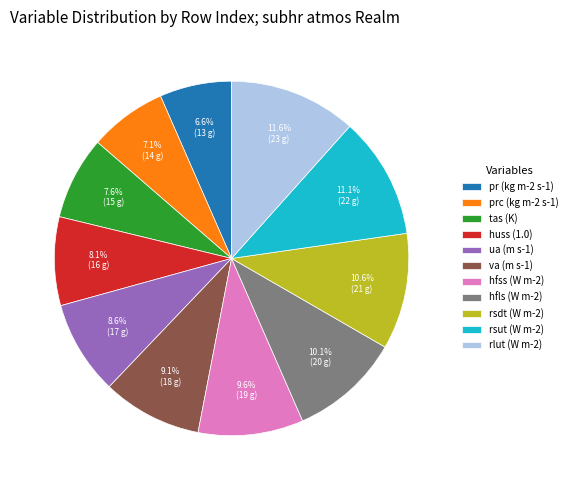

How many slices are in this pie chart?

11